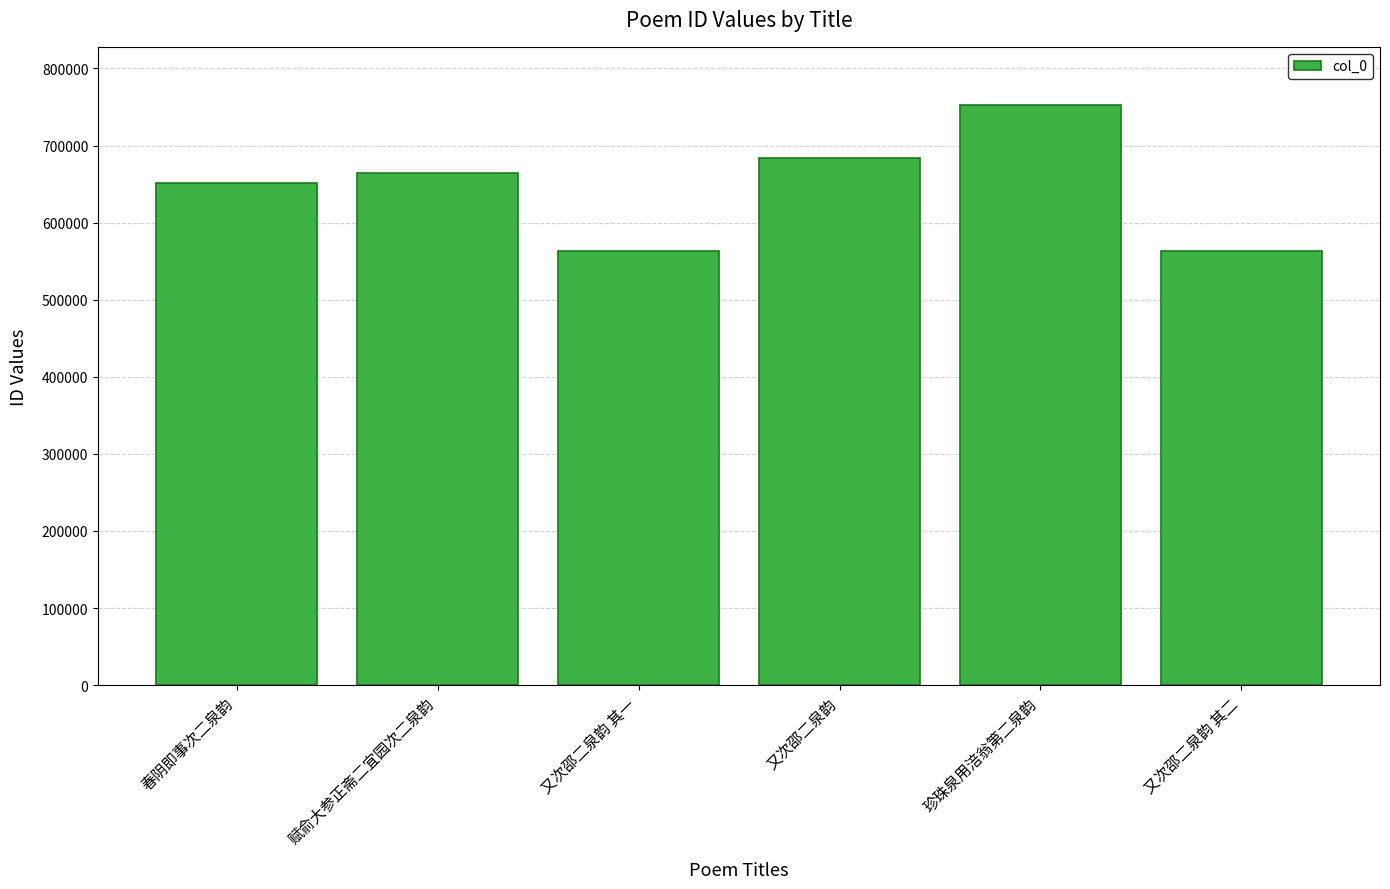

What is the value of the 1st bar from the left?

650938